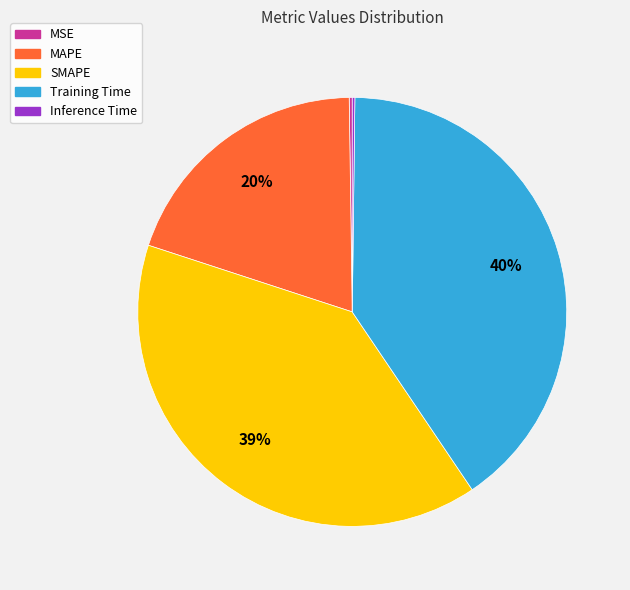

To the nearest percent, what is the average slice percentage?

20%